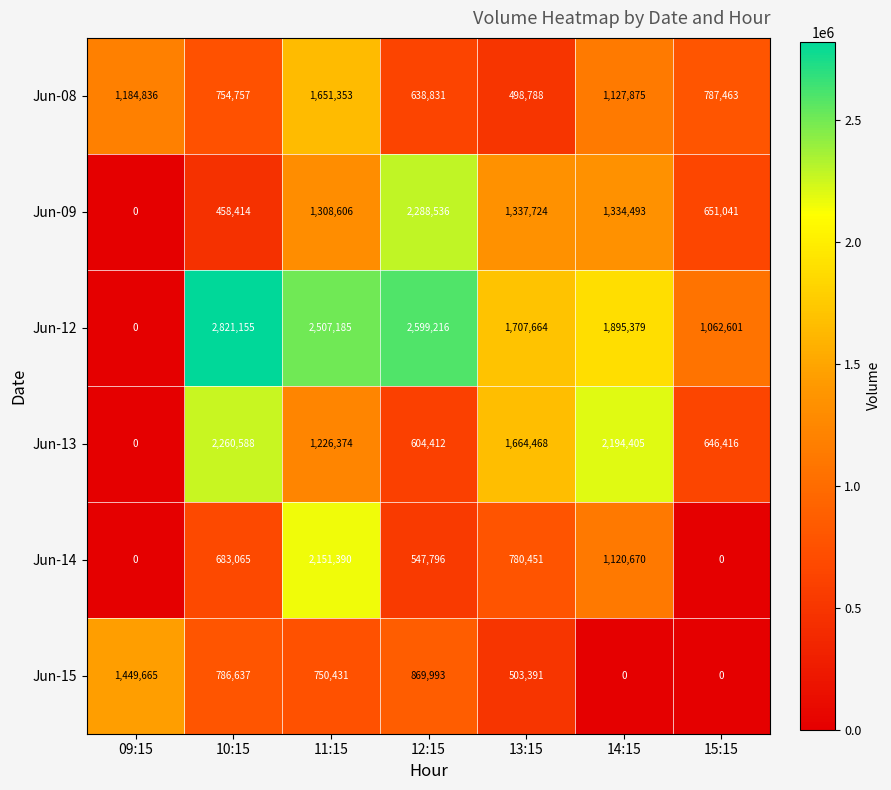

List the series in order of their peak value, lowest first.

Jun-15, Jun-08, Jun-14, Jun-13, Jun-09, Jun-12